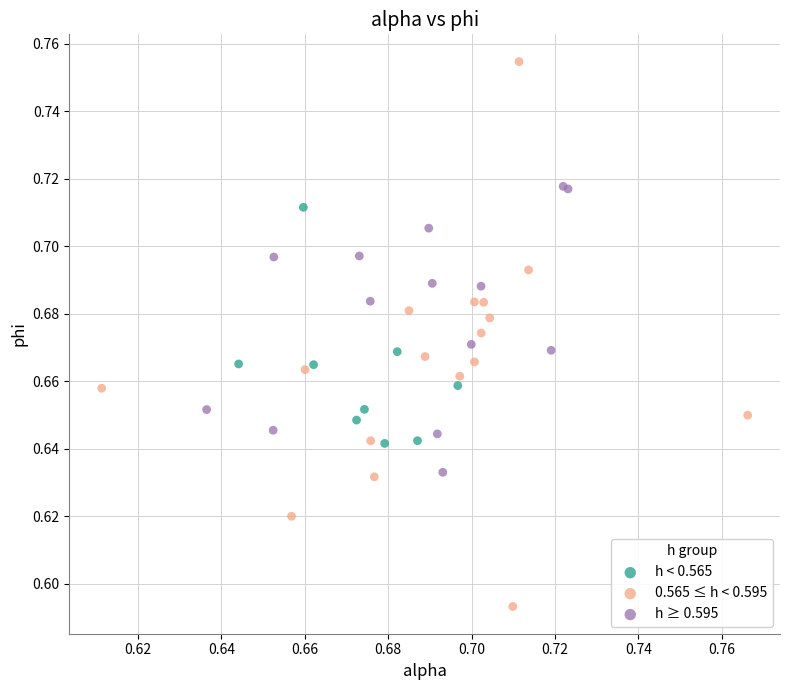

Which series reaches the minimum Y coordinate?

0.565 ≤ h < 0.595